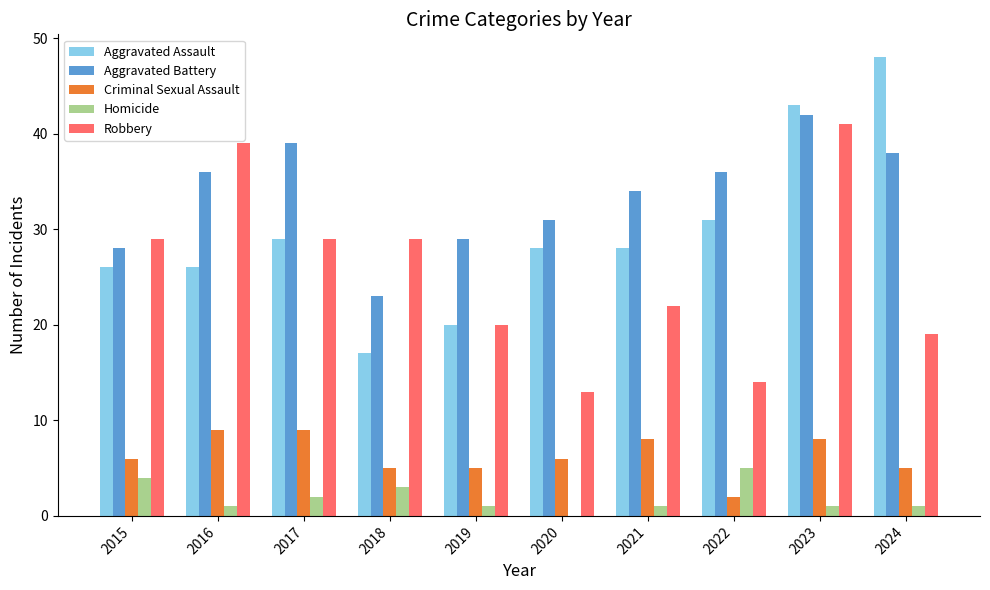

Between 2020 and 2024, which series saw the biggest shift?

Aggravated Assault